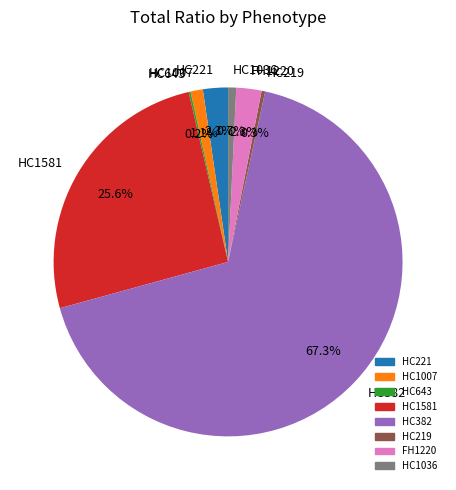

The HC1581 slice represents 26% of the pie. True or false?

True